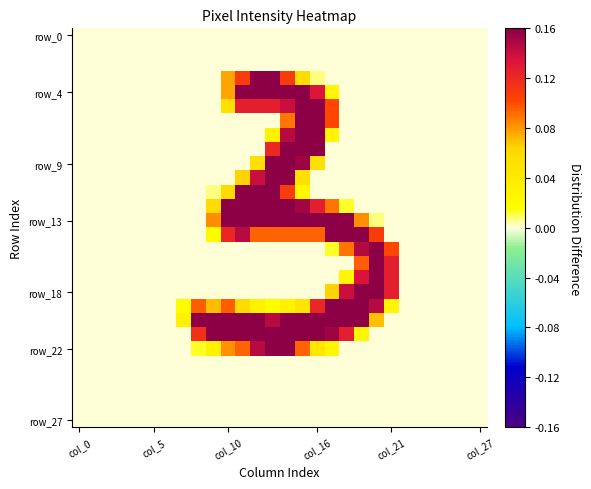

At how many categories does at least one series exceed 198?

14